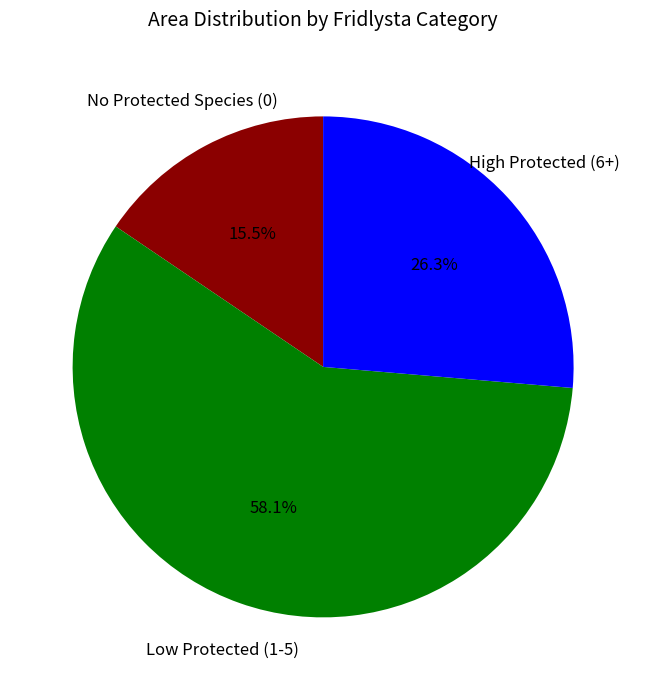

Does any single category account for the majority?

Yes